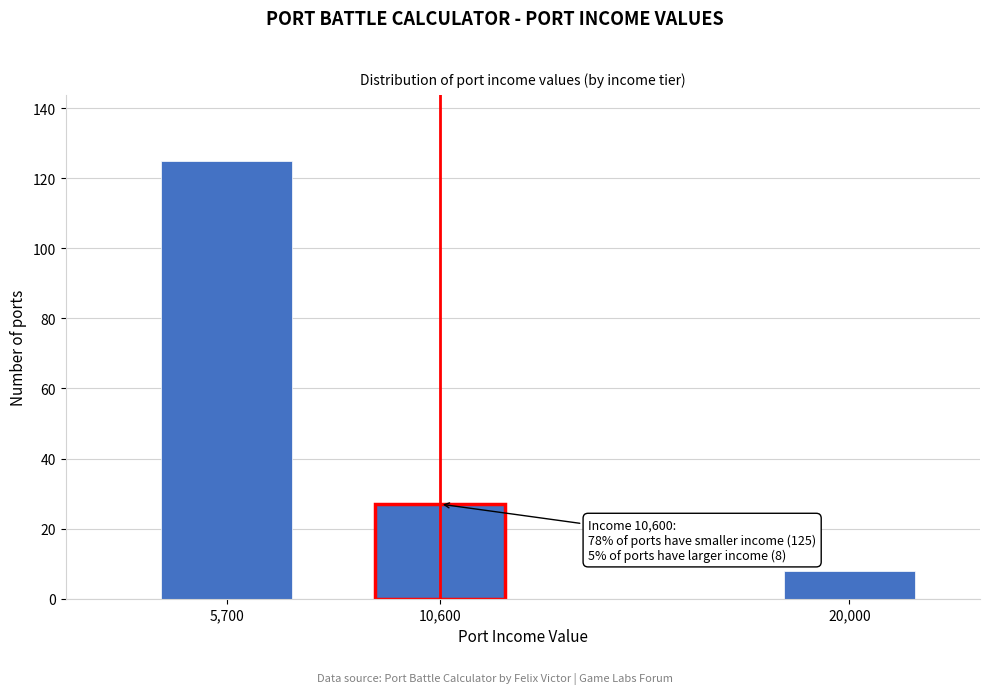

Reading left to right, transcribe all the data shown in this chart.

125	27	8